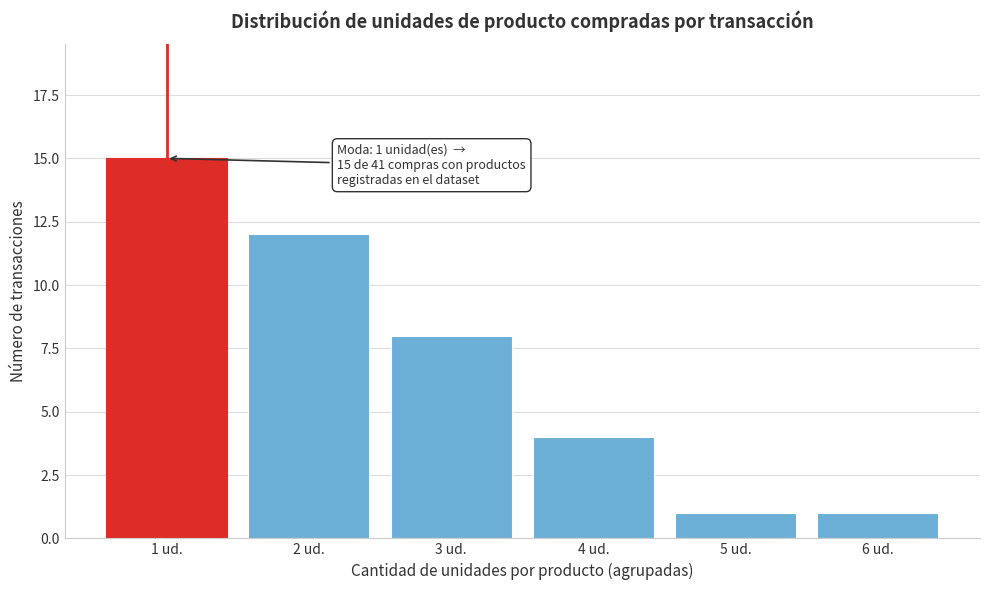

Reading right to left, transcribe all the data shown in this chart.

6 ud.=1	5 ud.=1	4 ud.=4	3 ud.=8	2 ud.=12	1 ud.=15